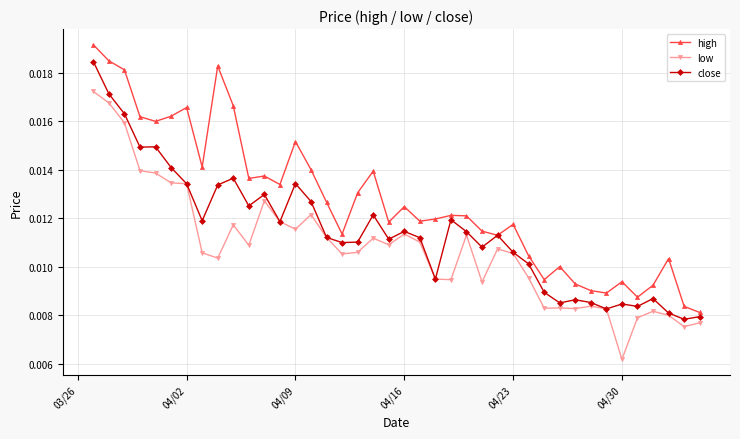

List the series in order of their peak value, highest first.

high, close, low